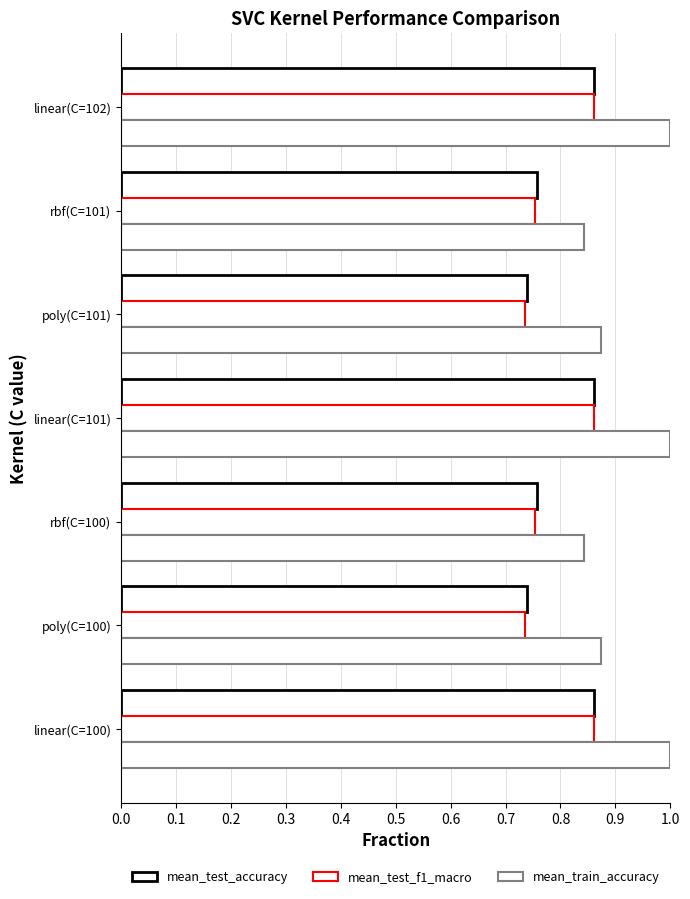

What is the maximum value for mean_test_f1_macro?

0.9